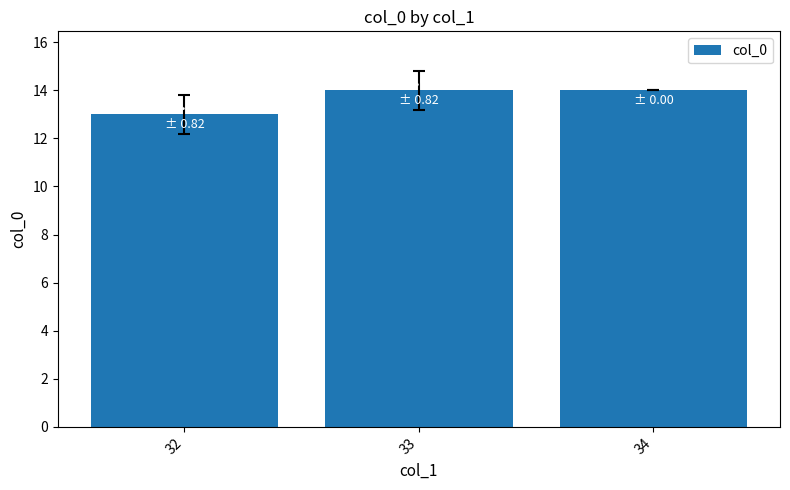

How many bars are there in total?

3